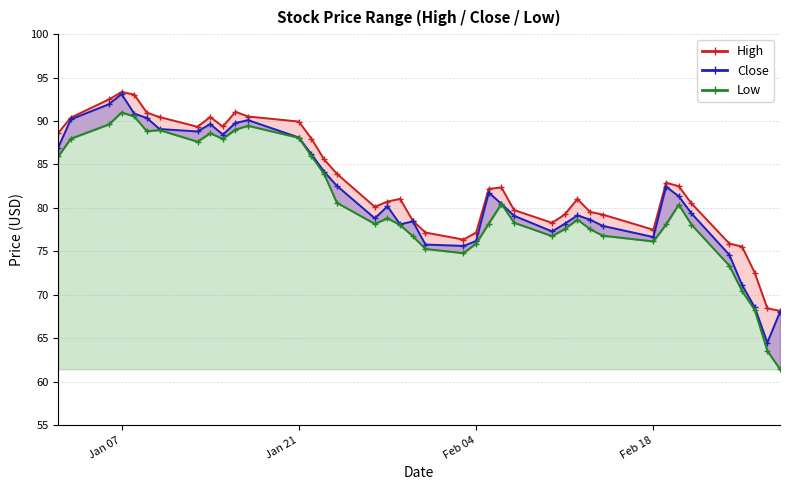

Which series has the largest range (max minus min)?

Low